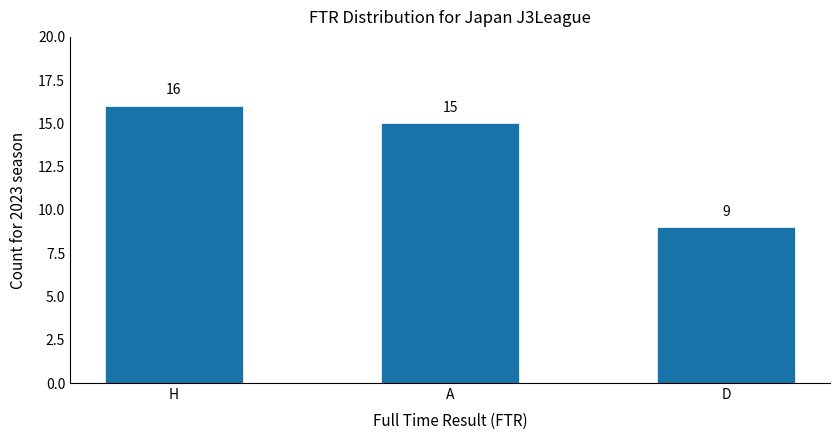

What value does the data have at A?

15